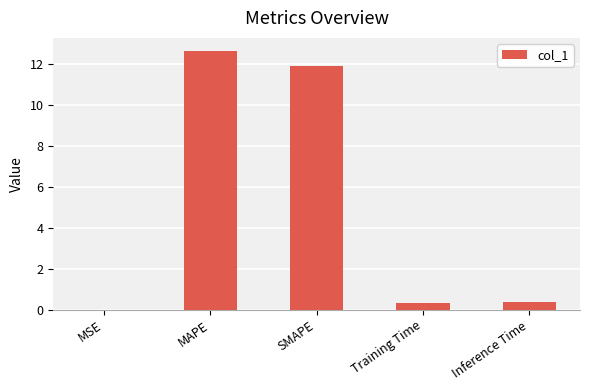

What is the sum of all values?

25.2